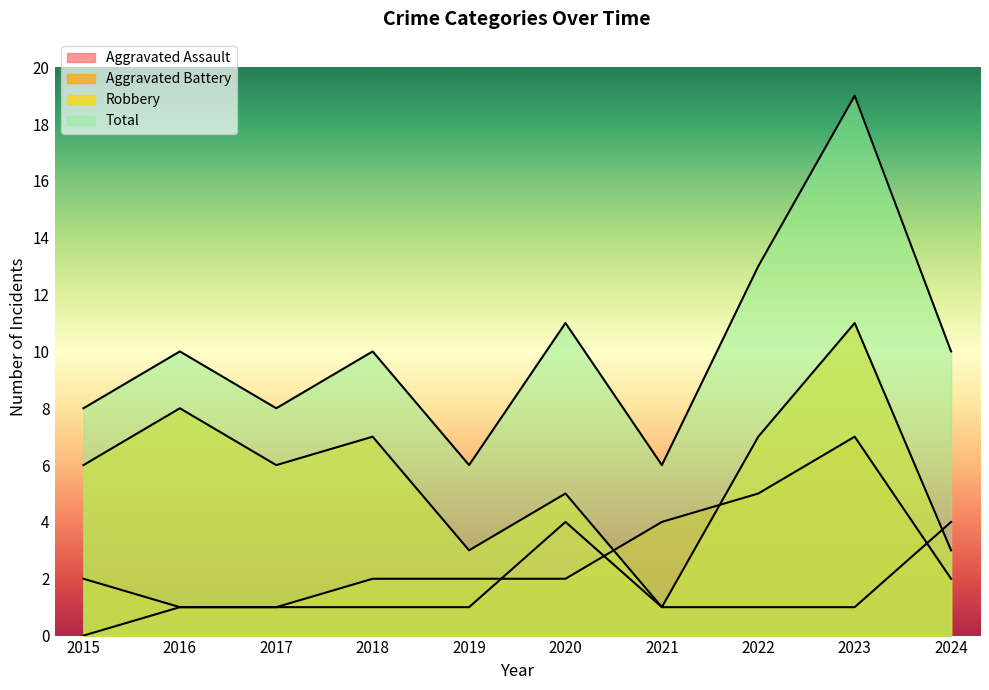

Rank the series by their average value, from lowest to highest.

Aggravated Assault, Aggravated Battery, Robbery, Total